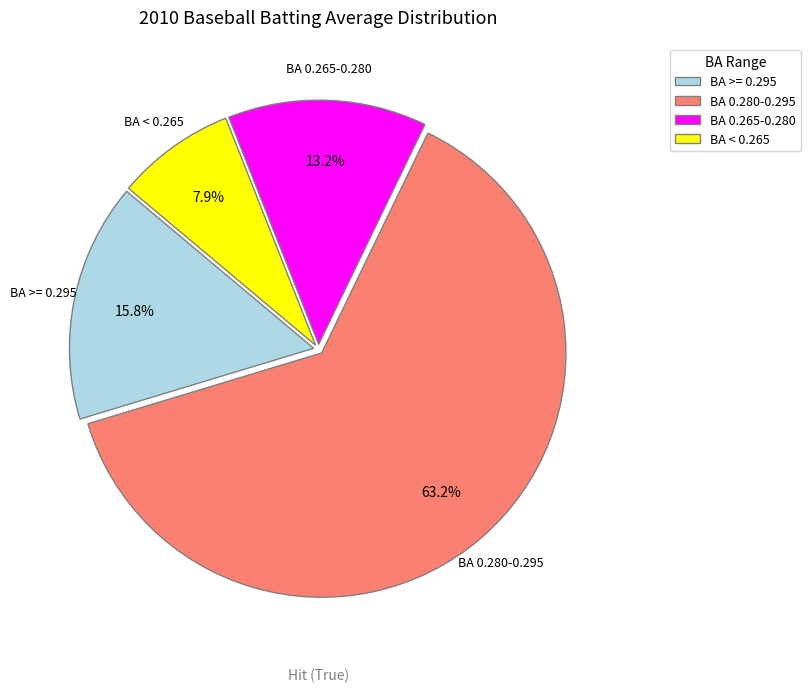

Do BA 0.265-0.280 and BA >= 0.295 together represent more than half of the pie?

No